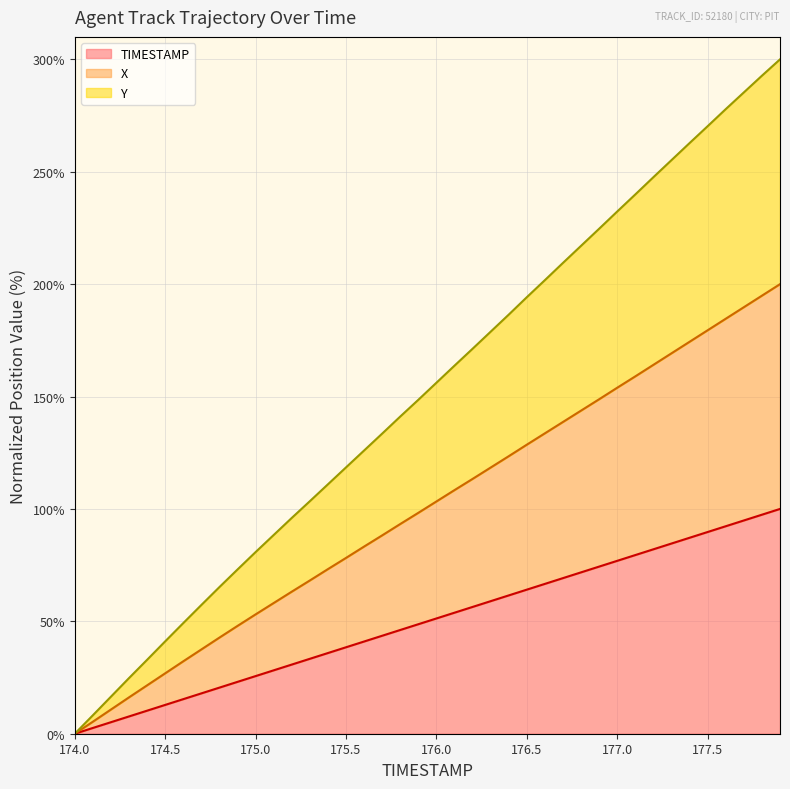

What is the maximum value for TIMESTAMP?

100.0